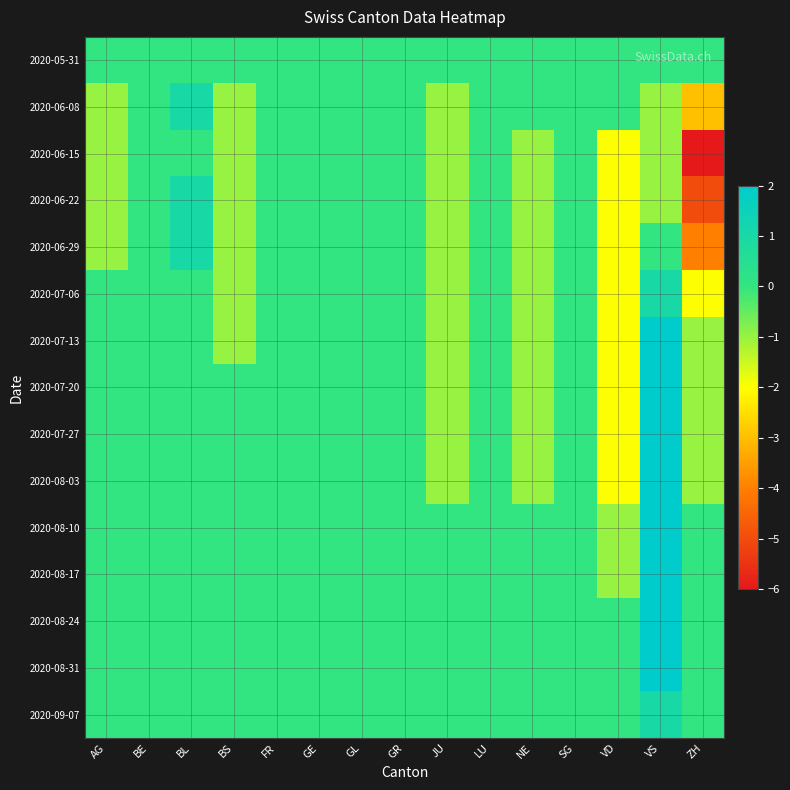

Reading right to left, extract all data points from this chart.

2020-05-31: ZH=0	VS=0	VD=0	SG=0	NE=0	LU=0	JU=0	GR=0	GL=0	GE=0	FR=0	BS=0	BL=0	BE=0	AG=0
2020-06-08: ZH=-3	VS=-1	VD=0	SG=0	NE=0	LU=0	JU=-1	GR=0	GL=0	GE=0	FR=0	BS=-1	BL=1	BE=0	AG=-1
2020-06-15: ZH=-6	VS=-1	VD=-2	SG=0	NE=-1	LU=0	JU=-1	GR=0	GL=0	GE=0	FR=0	BS=-1	BL=0	BE=0	AG=-1
2020-06-22: ZH=-5	VS=-1	VD=-2	SG=0	NE=-1	LU=0	JU=-1	GR=0	GL=0	GE=0	FR=0	BS=-1	BL=1	BE=0	AG=-1
2020-06-29: ZH=-4	VS=0	VD=-2	SG=0	NE=-1	LU=0	JU=-1	GR=0	GL=0	GE=0	FR=0	BS=-1	BL=1	BE=0	AG=-1
2020-07-06: ZH=-2	VS=1	VD=-2	SG=0	NE=-1	LU=0	JU=-1	GR=0	GL=0	GE=0	FR=0	BS=-1	BL=0	BE=0	AG=0
2020-07-13: ZH=-1	VS=2	VD=-2	SG=0	NE=-1	LU=0	JU=-1	GR=0	GL=0	GE=0	FR=0	BS=-1	BL=0	BE=0	AG=0
2020-07-20: ZH=-1	VS=2	VD=-2	SG=0	NE=-1	LU=0	JU=-1	GR=0	GL=0	GE=0	FR=0	BS=0	BL=0	BE=0	AG=0
2020-07-27: ZH=-1	VS=2	VD=-2	SG=0	NE=-1	LU=0	JU=-1	GR=0	GL=0	GE=0	FR=0	BS=0	BL=0	BE=0	AG=0
2020-08-03: ZH=-1	VS=2	VD=-2	SG=0	NE=-1	LU=0	JU=-1	GR=0	GL=0	GE=0	FR=0	BS=0	BL=0	BE=0	AG=0
2020-08-10: ZH=0	VS=2	VD=-1	SG=0	NE=0	LU=0	JU=0	GR=0	GL=0	GE=0	FR=0	BS=0	BL=0	BE=0	AG=0
2020-08-17: ZH=0	VS=2	VD=-1	SG=0	NE=0	LU=0	JU=0	GR=0	GL=0	GE=0	FR=0	BS=0	BL=0	BE=0	AG=0
2020-08-24: ZH=0	VS=2	VD=0	SG=0	NE=0	LU=0	JU=0	GR=0	GL=0	GE=0	FR=0	BS=0	BL=0	BE=0	AG=0
2020-08-31: ZH=0	VS=2	VD=0	SG=0	NE=0	LU=0	JU=0	GR=0	GL=0	GE=0	FR=0	BS=0	BL=0	BE=0	AG=0
2020-09-07: ZH=0	VS=1	VD=0	SG=0	NE=0	LU=0	JU=0	GR=0	GL=0	GE=0	FR=0	BS=0	BL=0	BE=0	AG=0